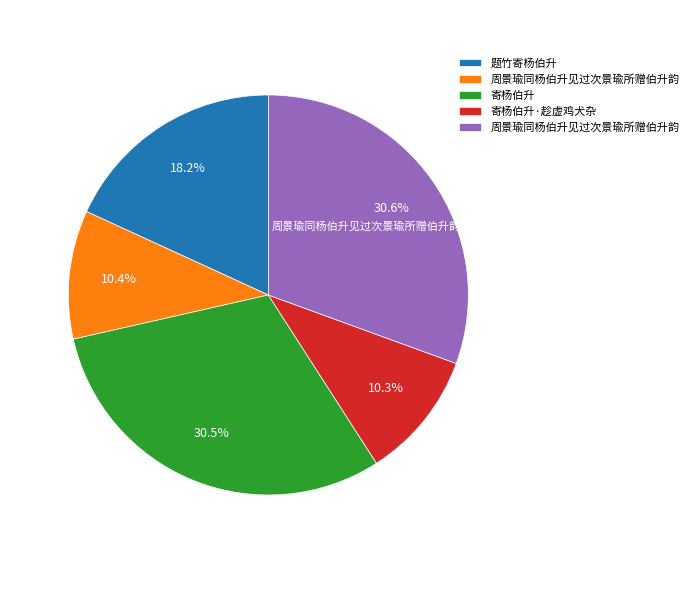

Does any single category account for the majority?

No